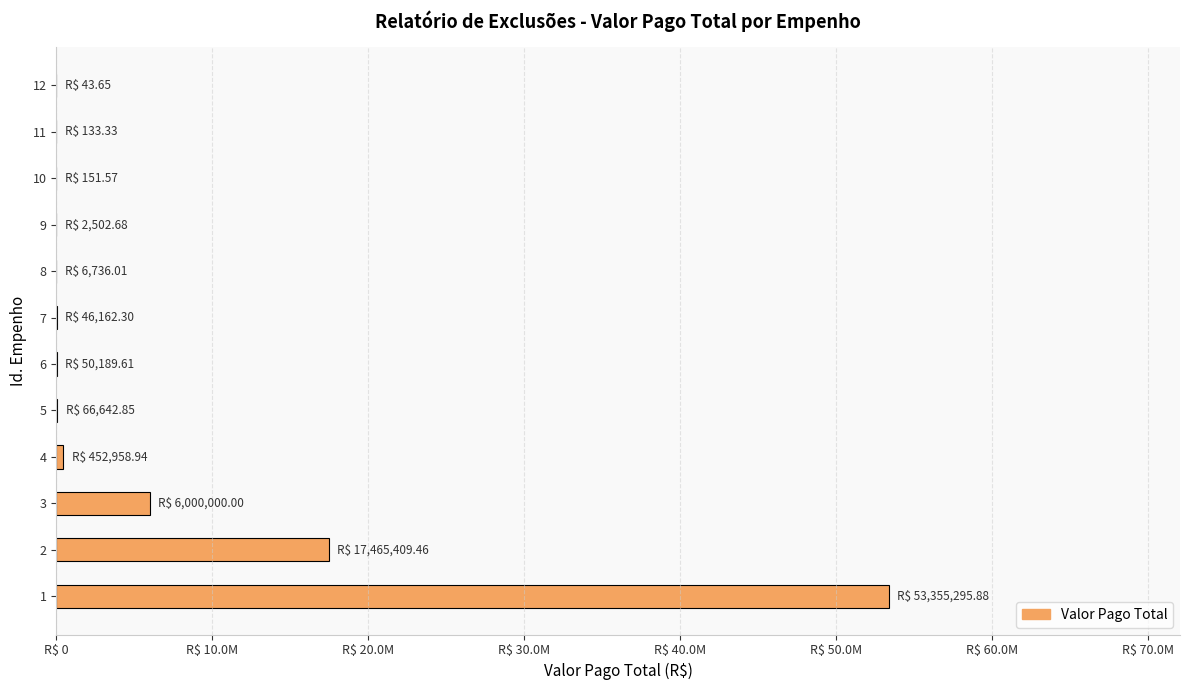

Are the bars horizontal?

Yes